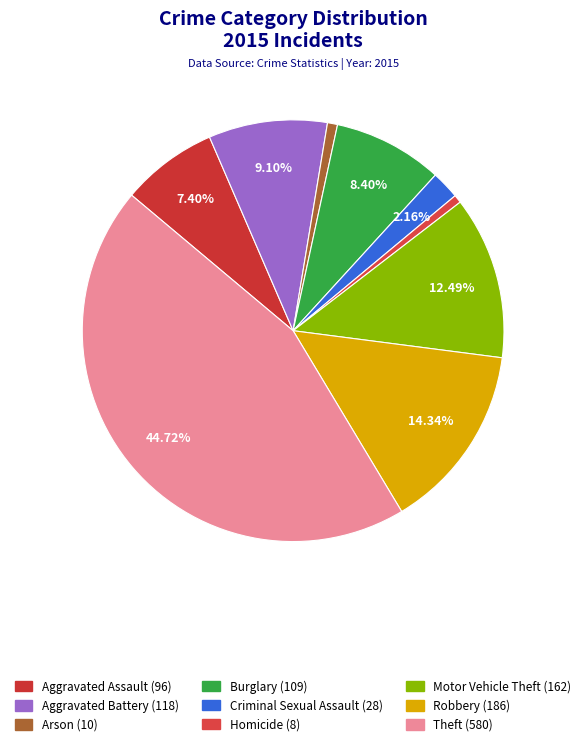

Count the number of slices in the pie.

9